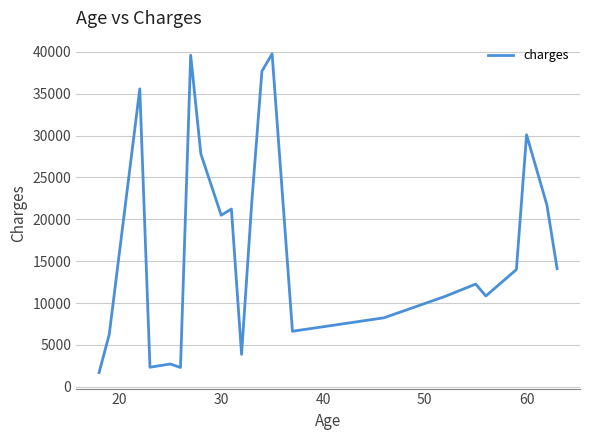

What is the smallest value displayed?

1686.9